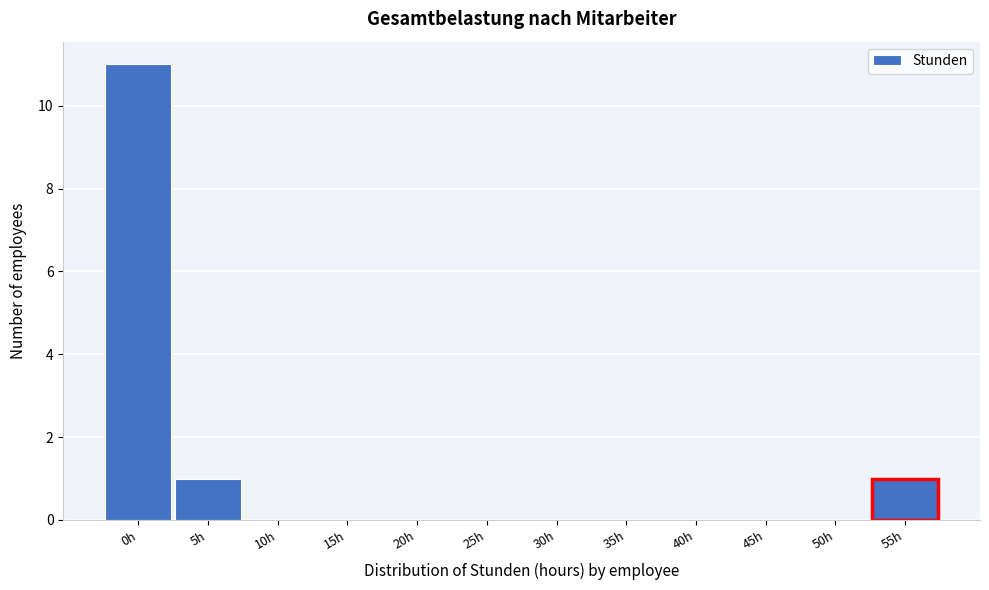

Reading left to right, extract all data points from this chart.

0h=11	5h=1	10h=0	15h=0	20h=0	25h=0	30h=0	35h=0	40h=0	45h=0	50h=0	55h=1